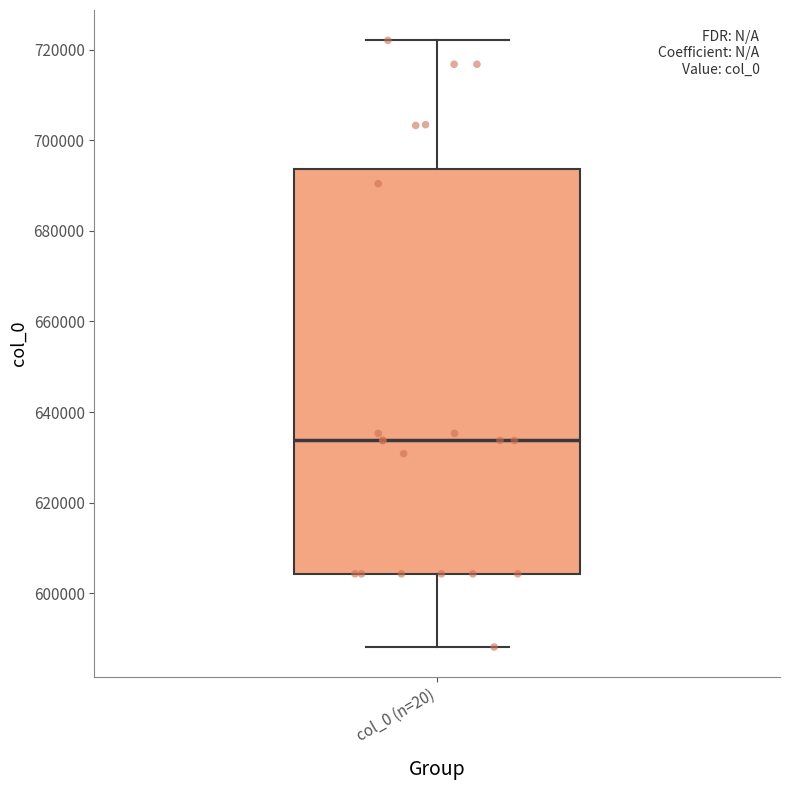

Where is the lower edge of the box for col_0 (n=20) on the y-axis? The values are not printed on the chart, so give them approximately, as read against the axis.

604000